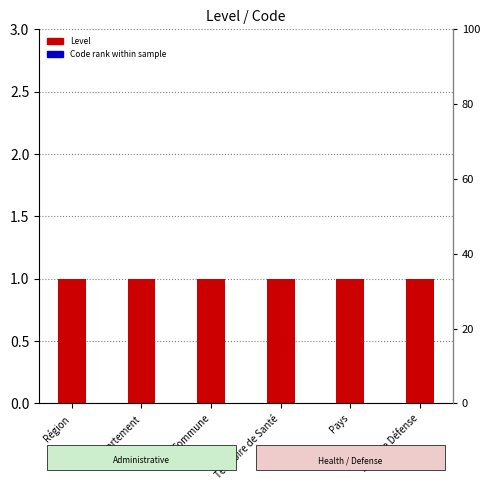

What position from the right is Département?

5